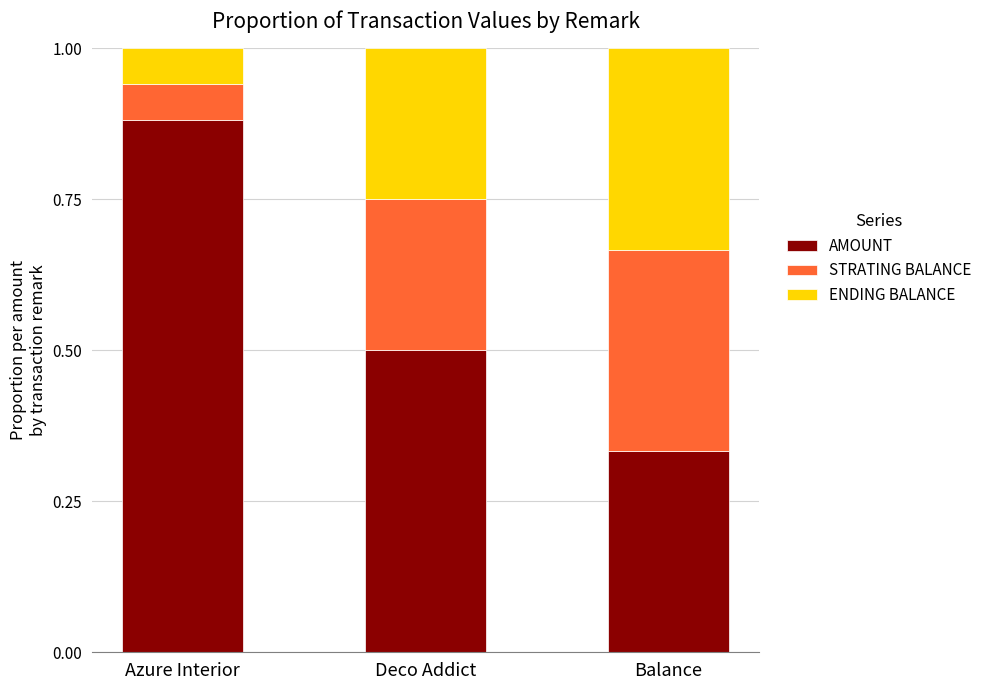

What is the sum of all AMOUNT values?

1.7